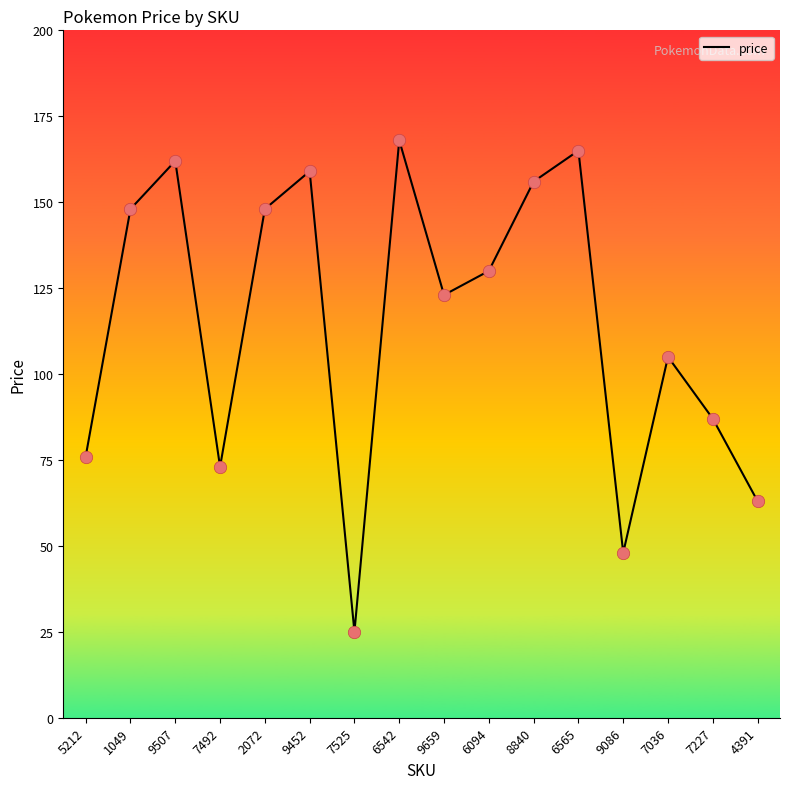

Between 5212 and 9452, which is larger?

9452